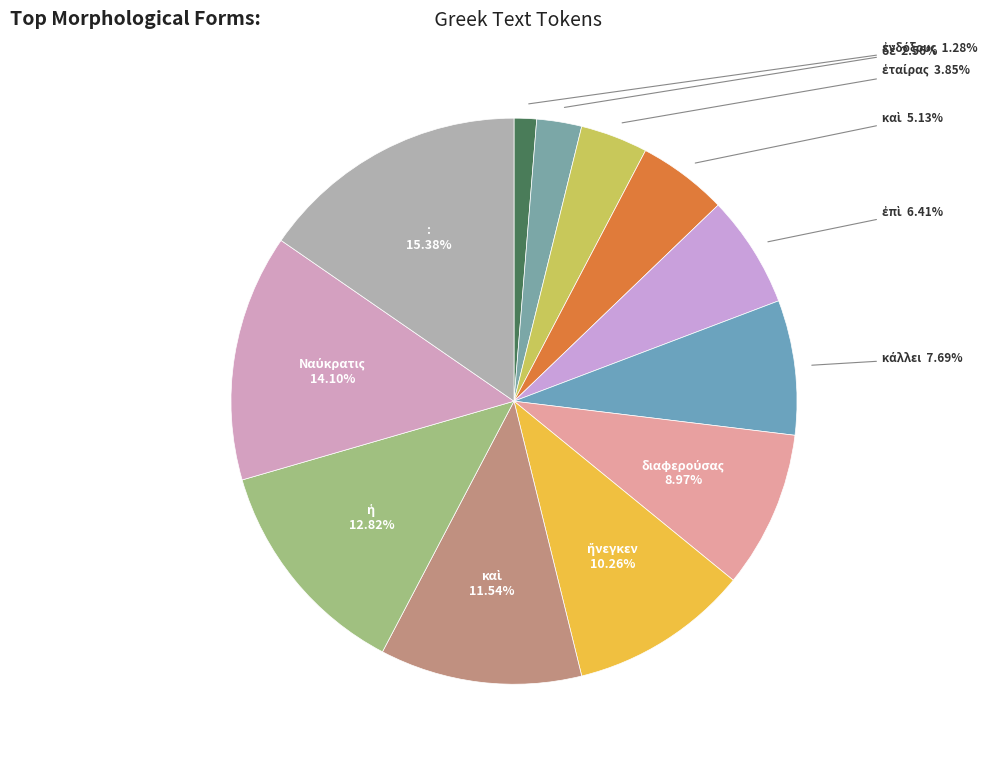

How many slices are in this pie chart?

12